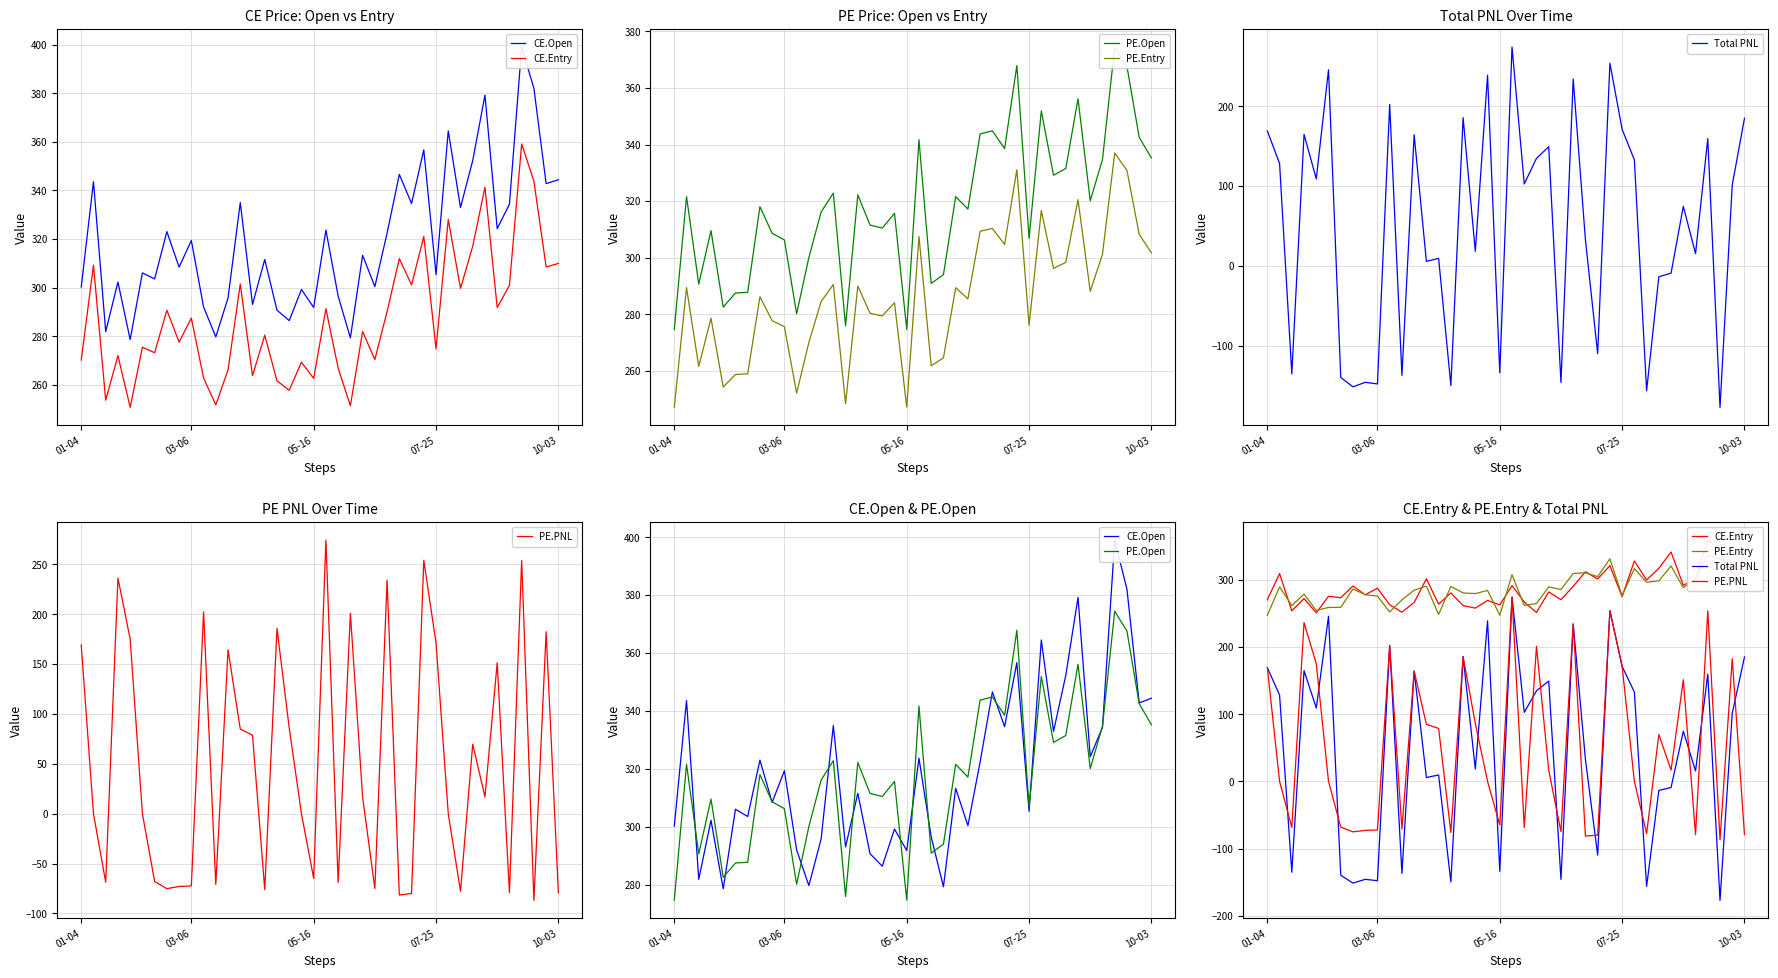

In CE.Open, how many points are higher than both neighbors (excluding endpoints)?

15